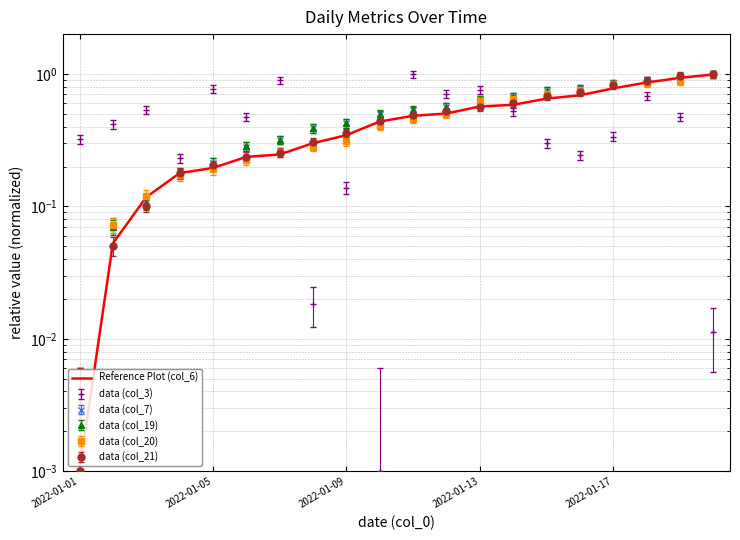

What position from the right is 2022-01-13?

8